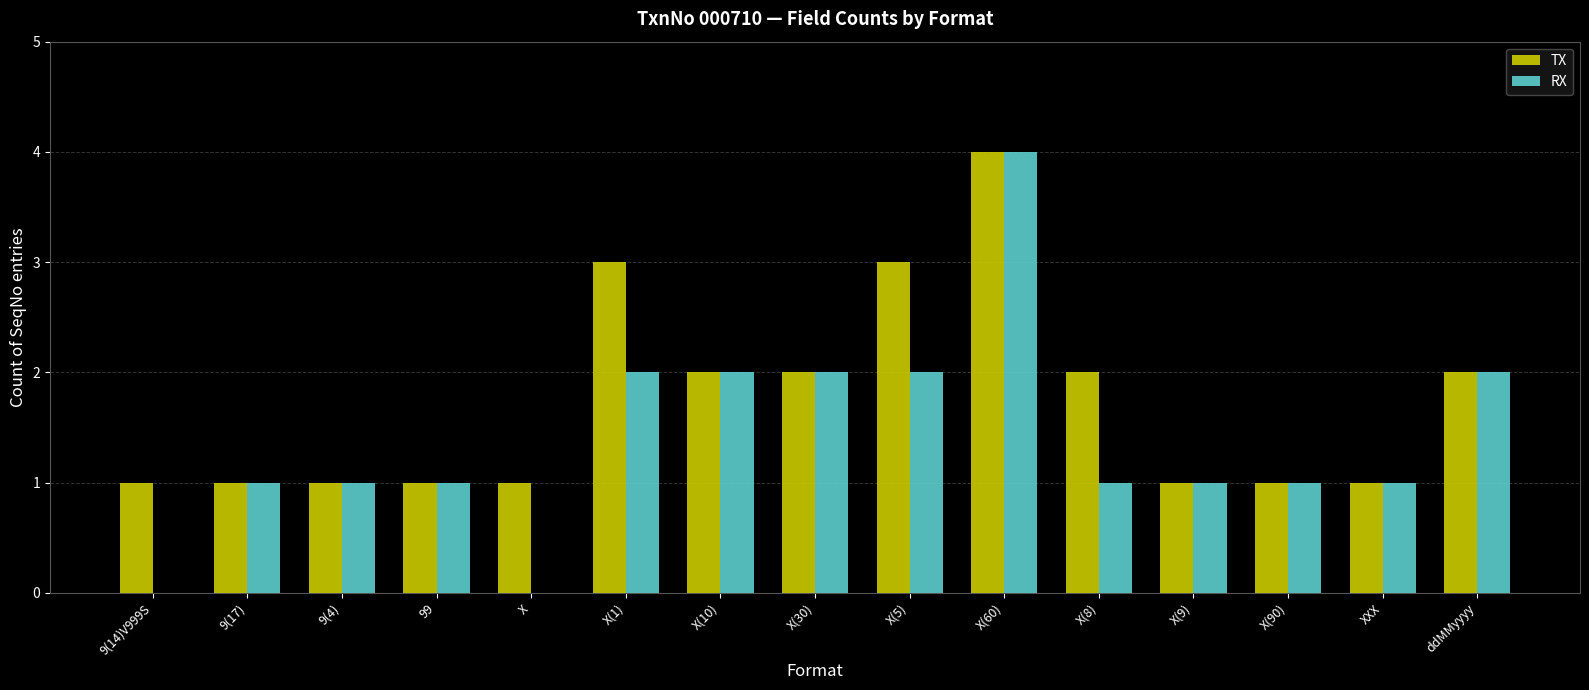

True or false: RX has a value of 4 at X(60).

True